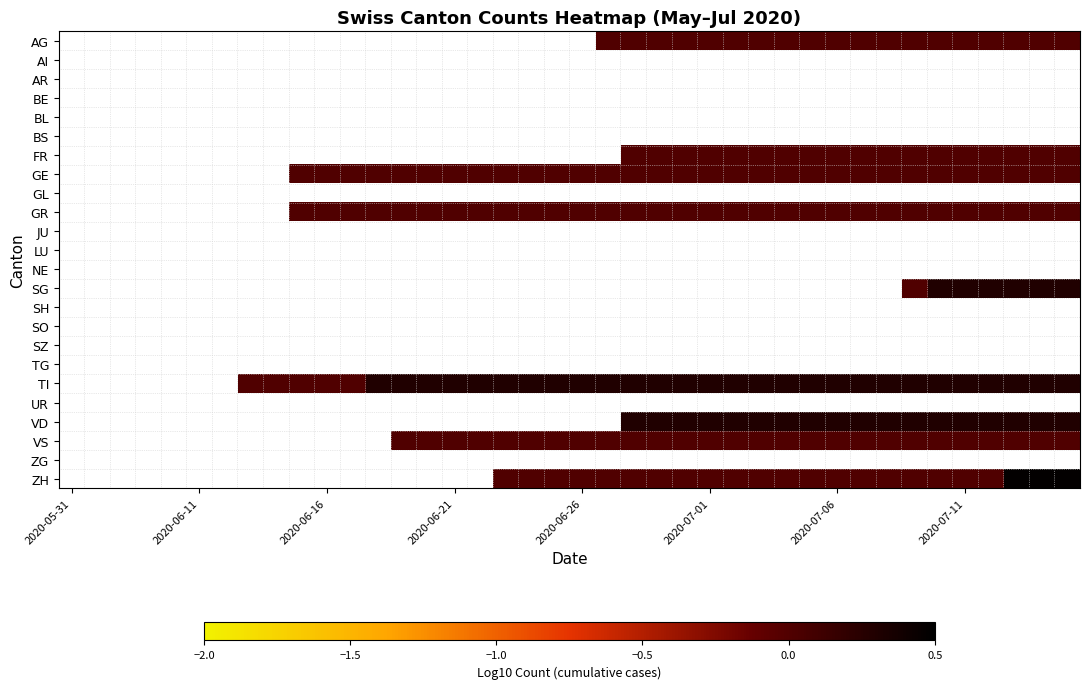

How many data points does each series have?

40